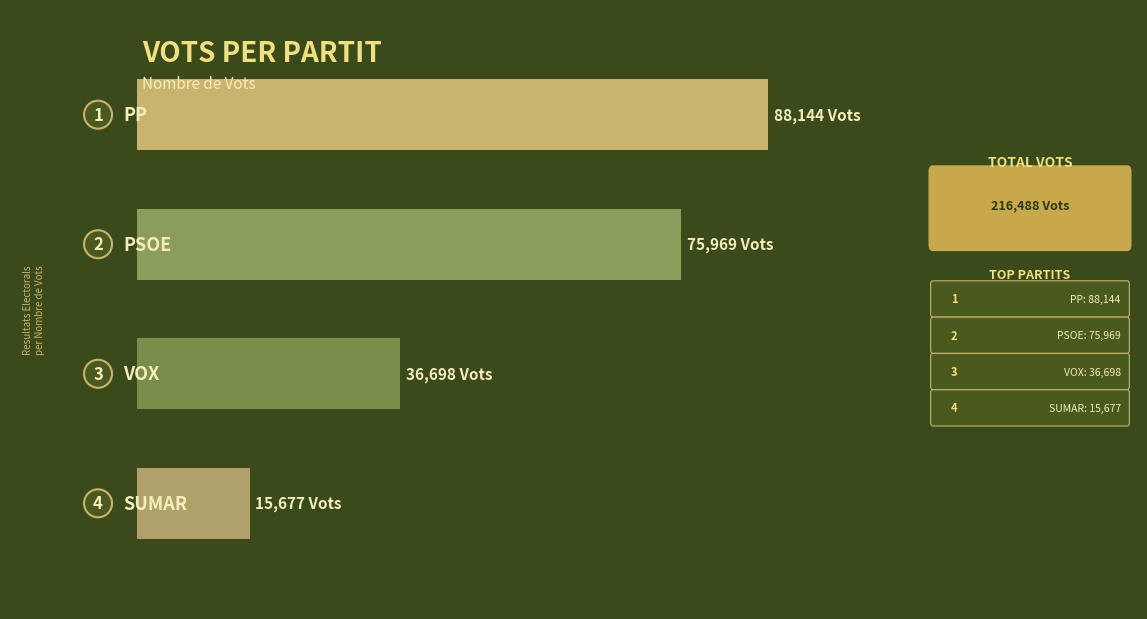

How many bars are there in total?

4